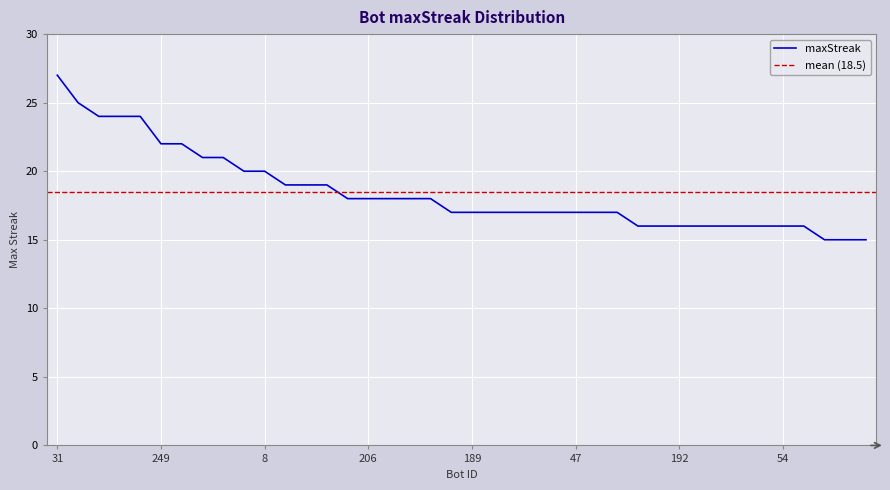

How many lines are shown in the chart?

1